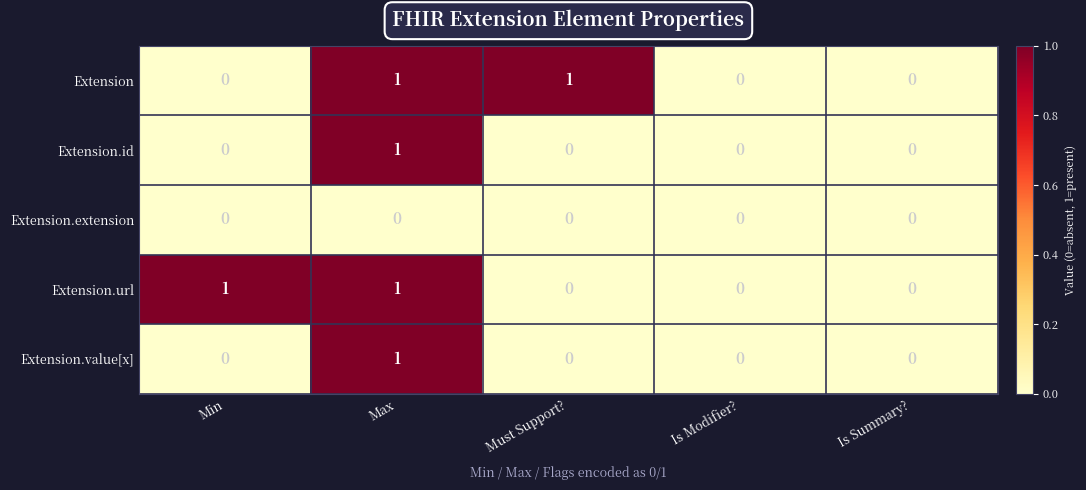

Reading left to right, list all the values displayed in this chart.

Extension: Min=0	Max=1	Must Support?=1	Is Modifier?=0	Is Summary?=0
Extension.id: Min=0	Max=1	Must Support?=0	Is Modifier?=0	Is Summary?=0
Extension.extension: Min=0	Max=0	Must Support?=0	Is Modifier?=0	Is Summary?=0
Extension.url: Min=1	Max=1	Must Support?=0	Is Modifier?=0	Is Summary?=0
Extension.value[x]: Min=0	Max=1	Must Support?=0	Is Modifier?=0	Is Summary?=0